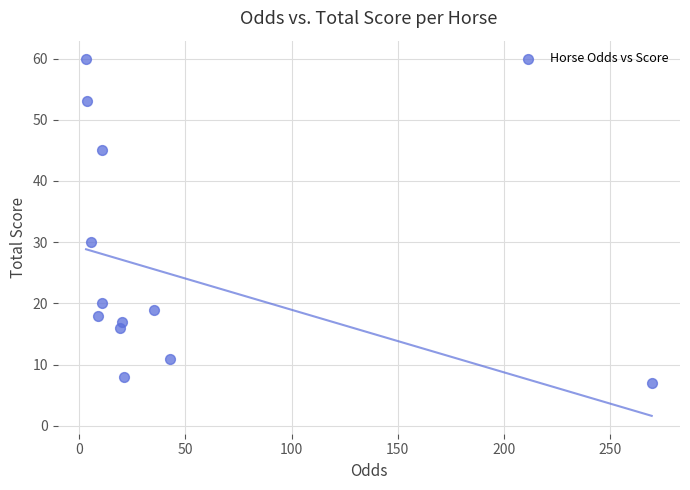

What is the average Y value?

25